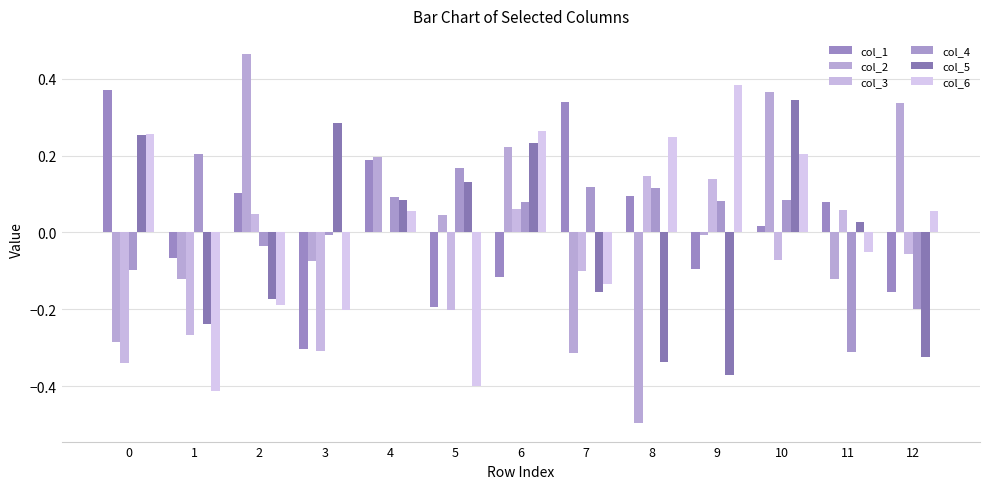

Count the number of data series in this chart.

6